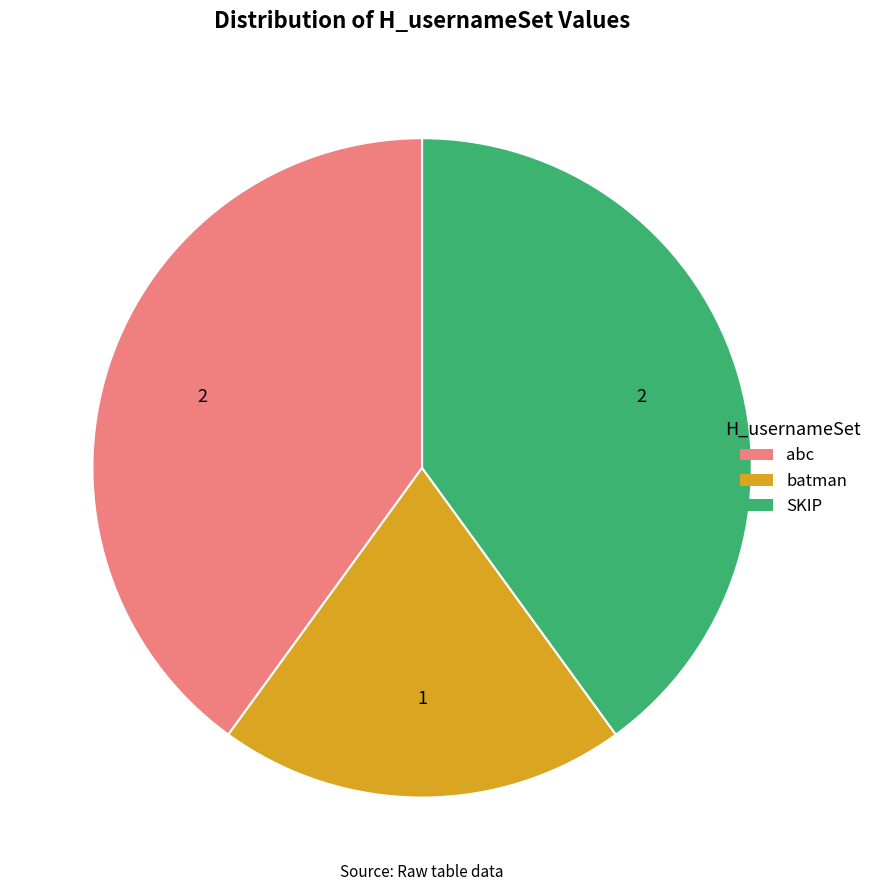

True or false: SKIP accounts for 46% of the total.

False